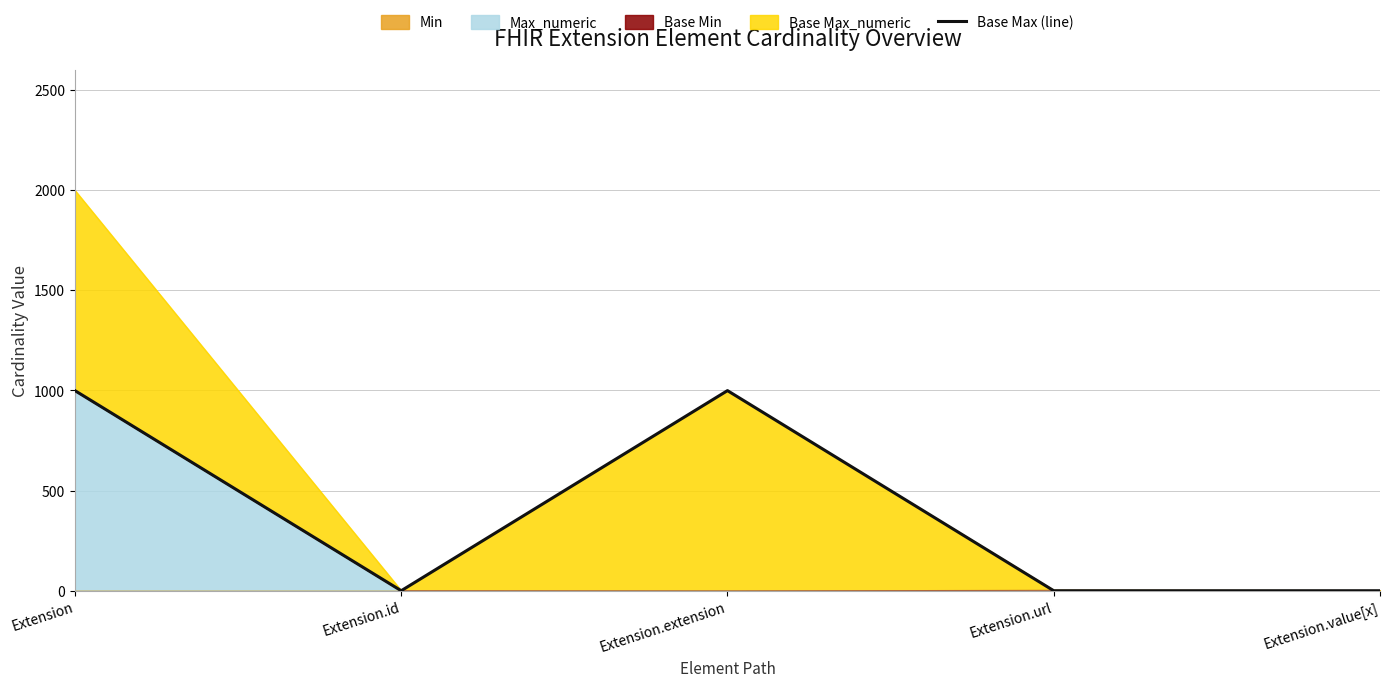

Where is the first local minimum?

Extension.id